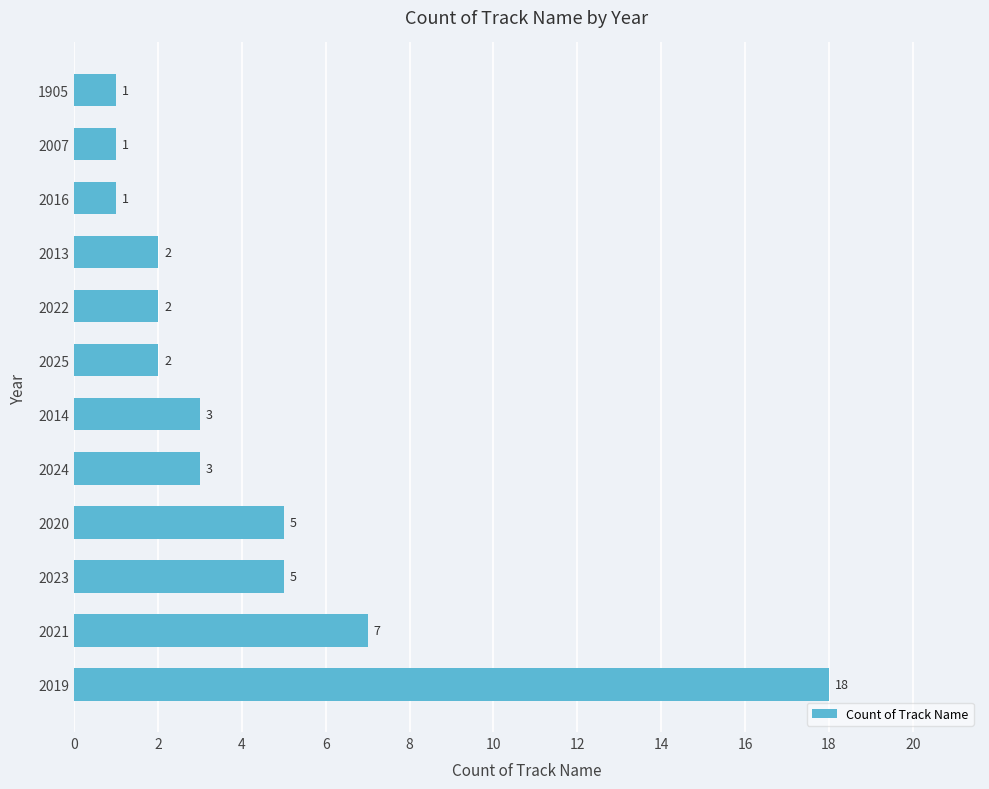

At which label is the value closest to 9?

2021